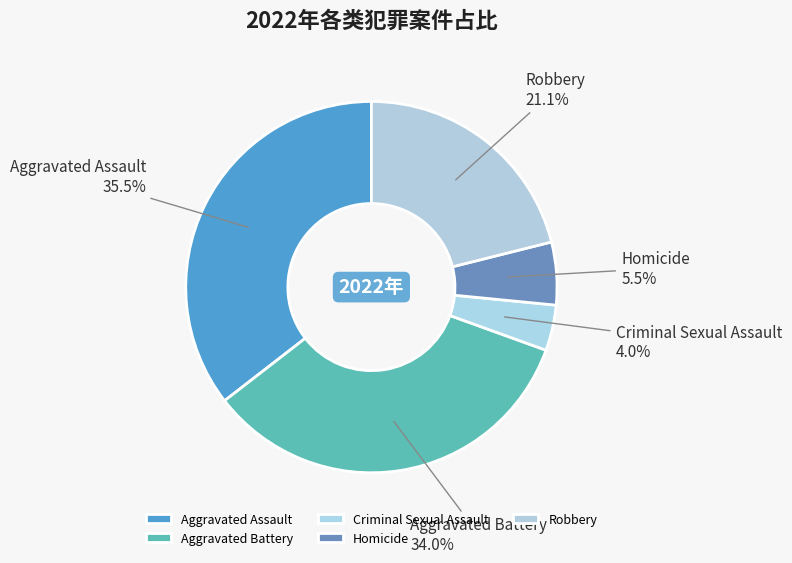

Does Aggravated Assault represent more than half of the total?

No